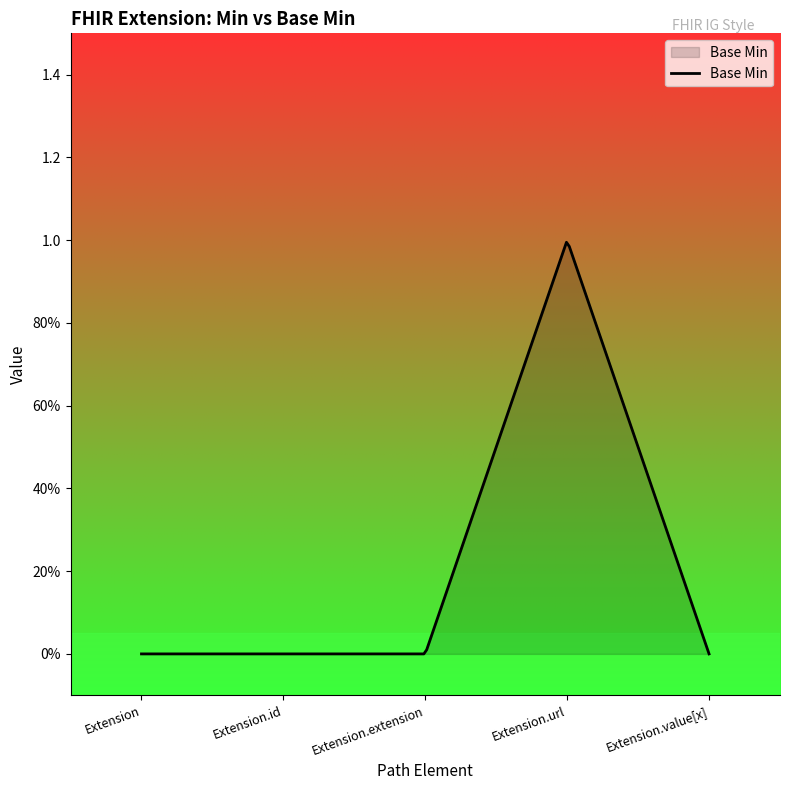

Does the chart display data point markers on the line(s)?

No